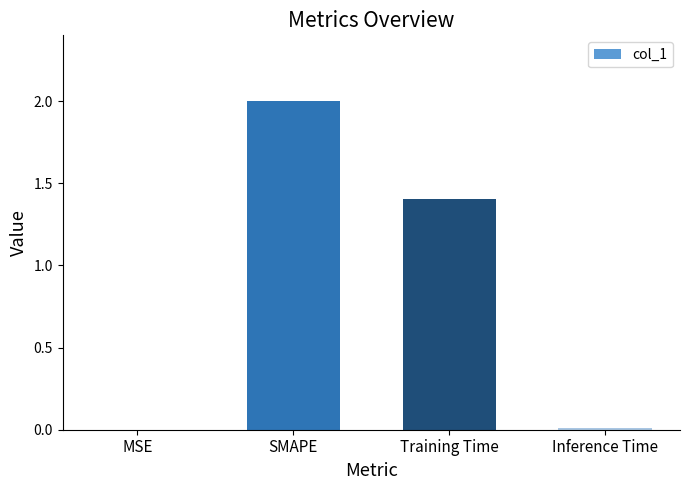

Is it true that the value at SMAPE is 2.0?

True